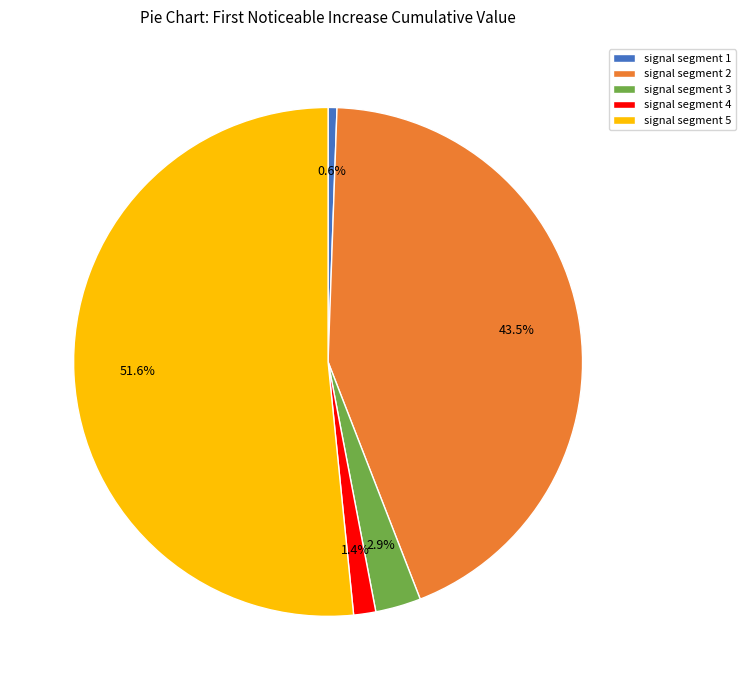

Which slice is the largest?

signal segment 5